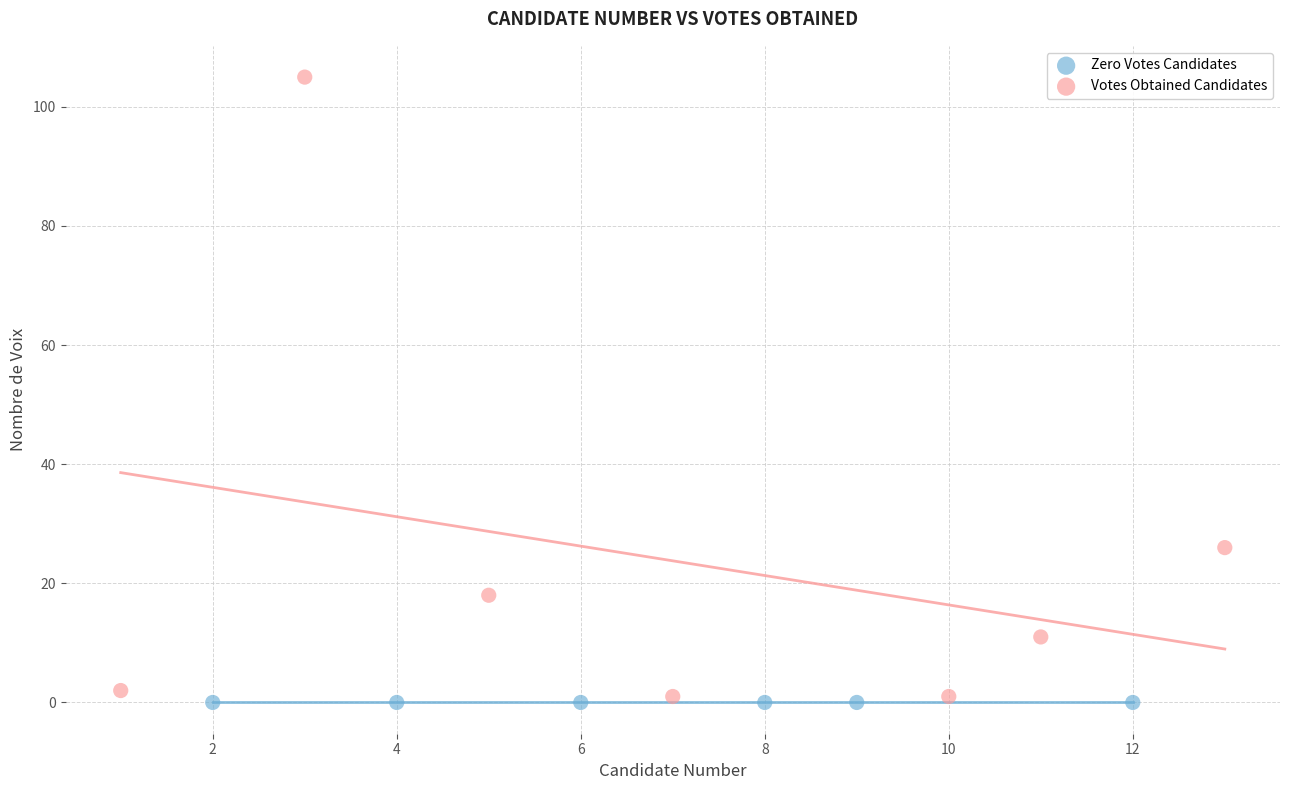

Which series reaches the maximum Y coordinate?

Votes Obtained Candidates